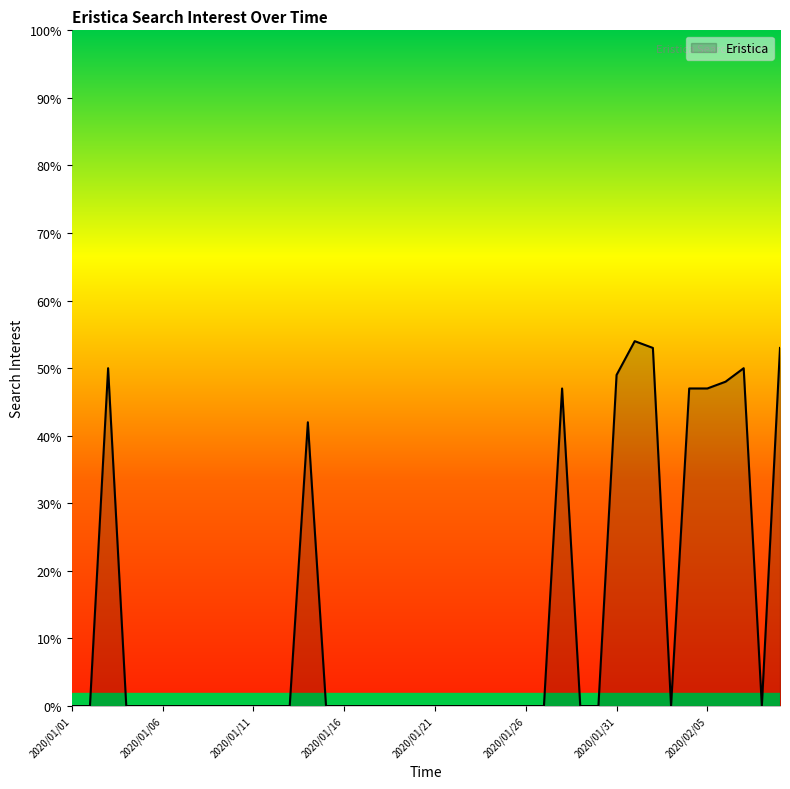

How many lines are shown in the chart?

1